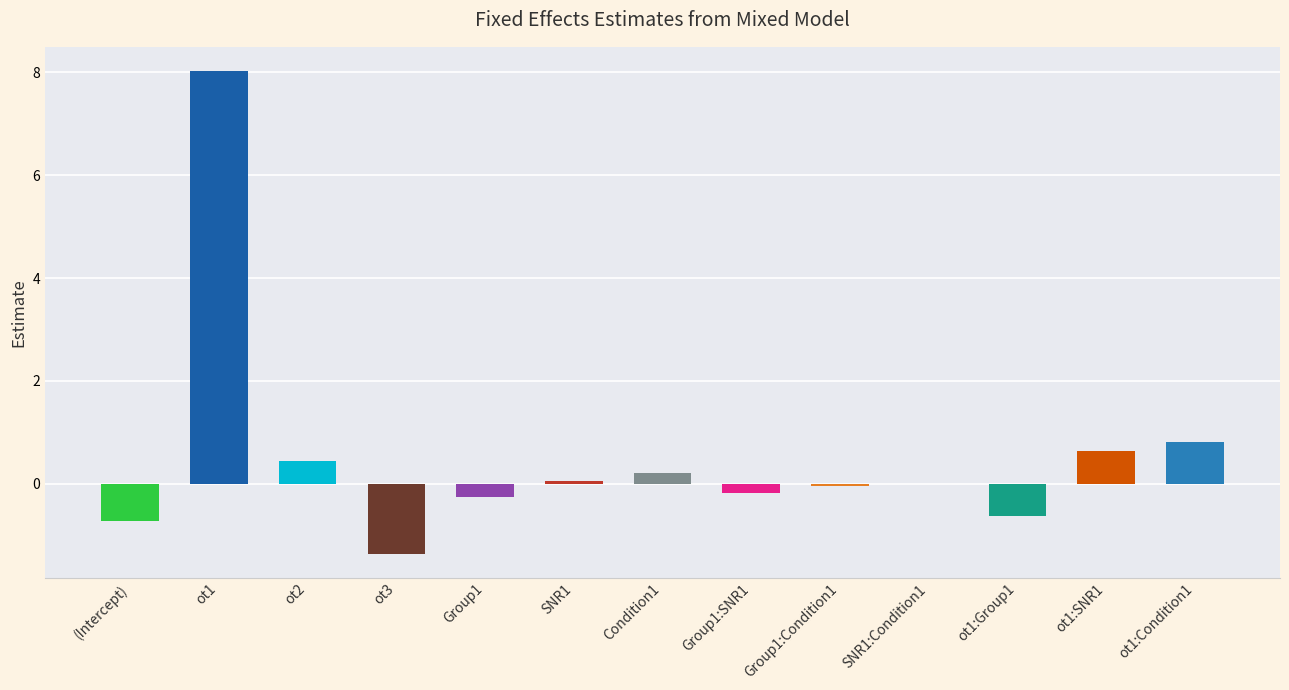

How many data points does each series have?

13